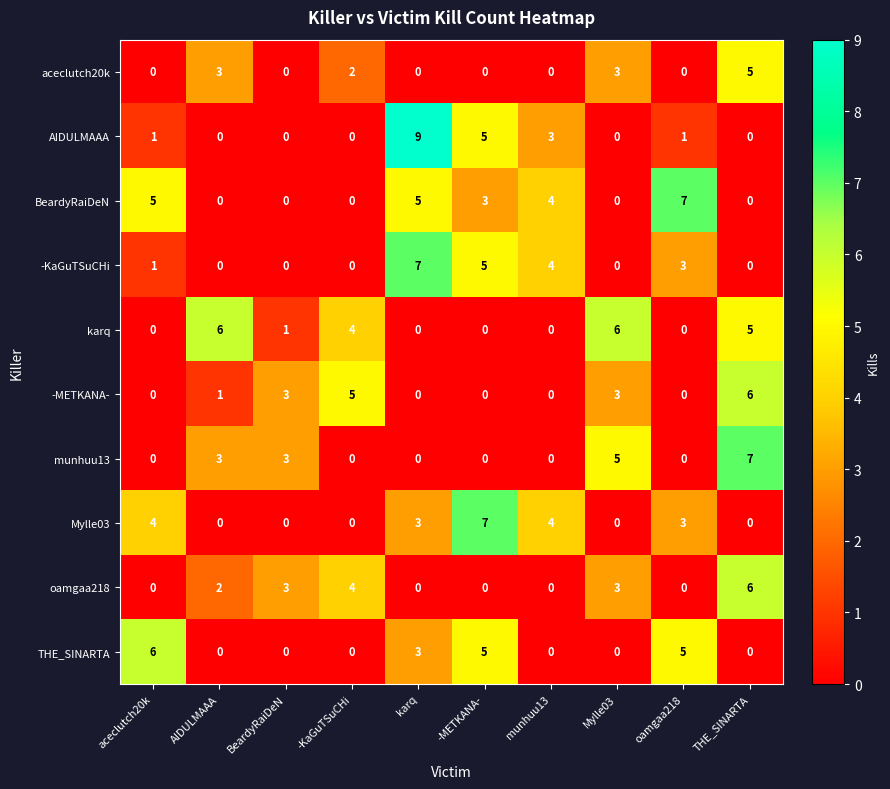

What is the total value across all series at BeardyRaiDeN?

10